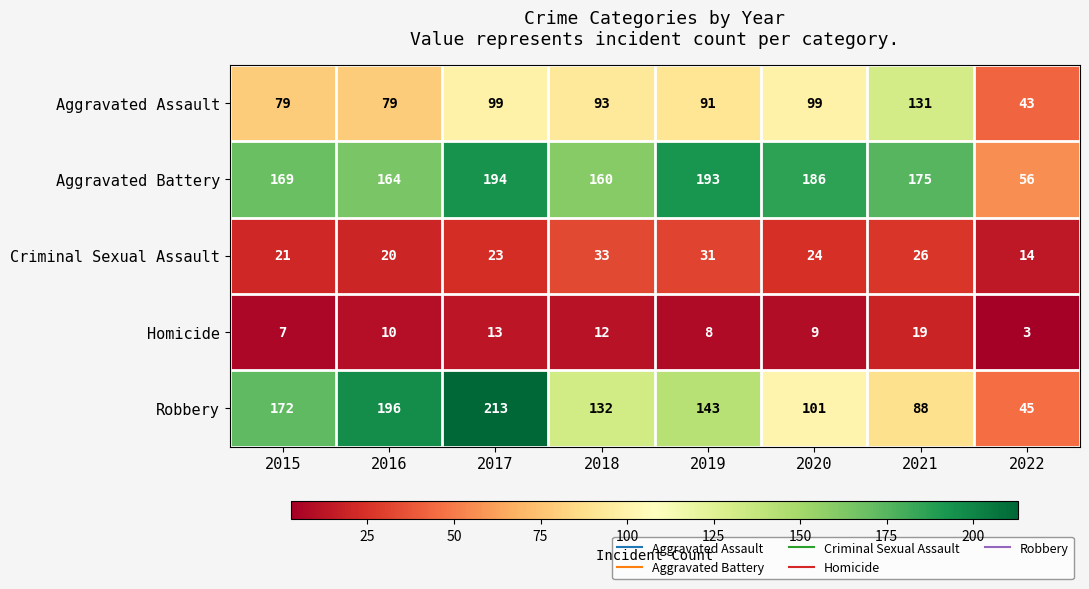

What is the approximate value of Aggravated Battery at 2022, to the nearest 50?

50